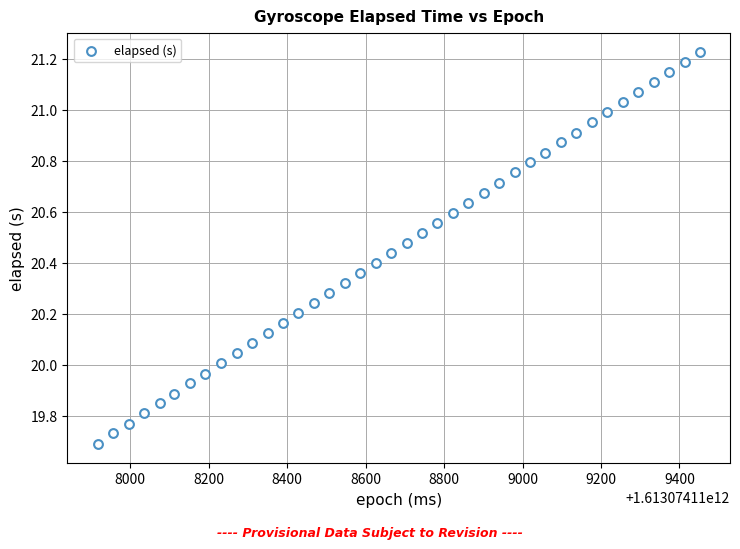

What is the range of X values (max minus min)?

1535.0